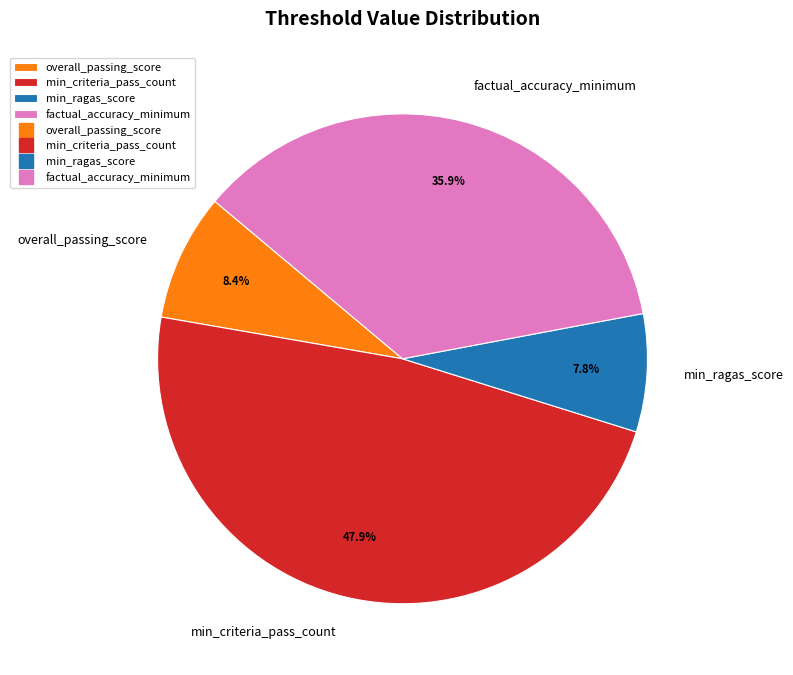

What is the total percentage of overall_passing_score and min_ragas_score?

16.2%